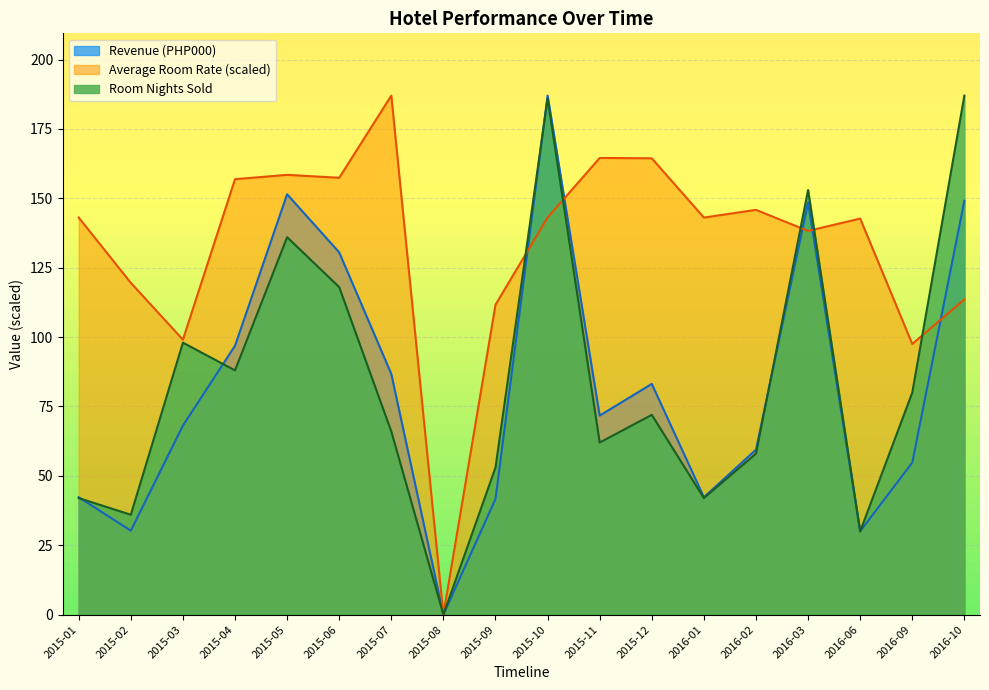

How many values in the Room Nights Sold series are below 72?

9